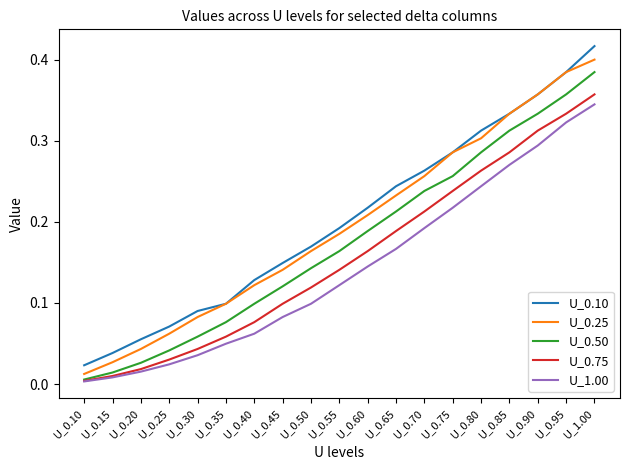

True or false: U_1.00 and U_0.25 cross at least once.

False